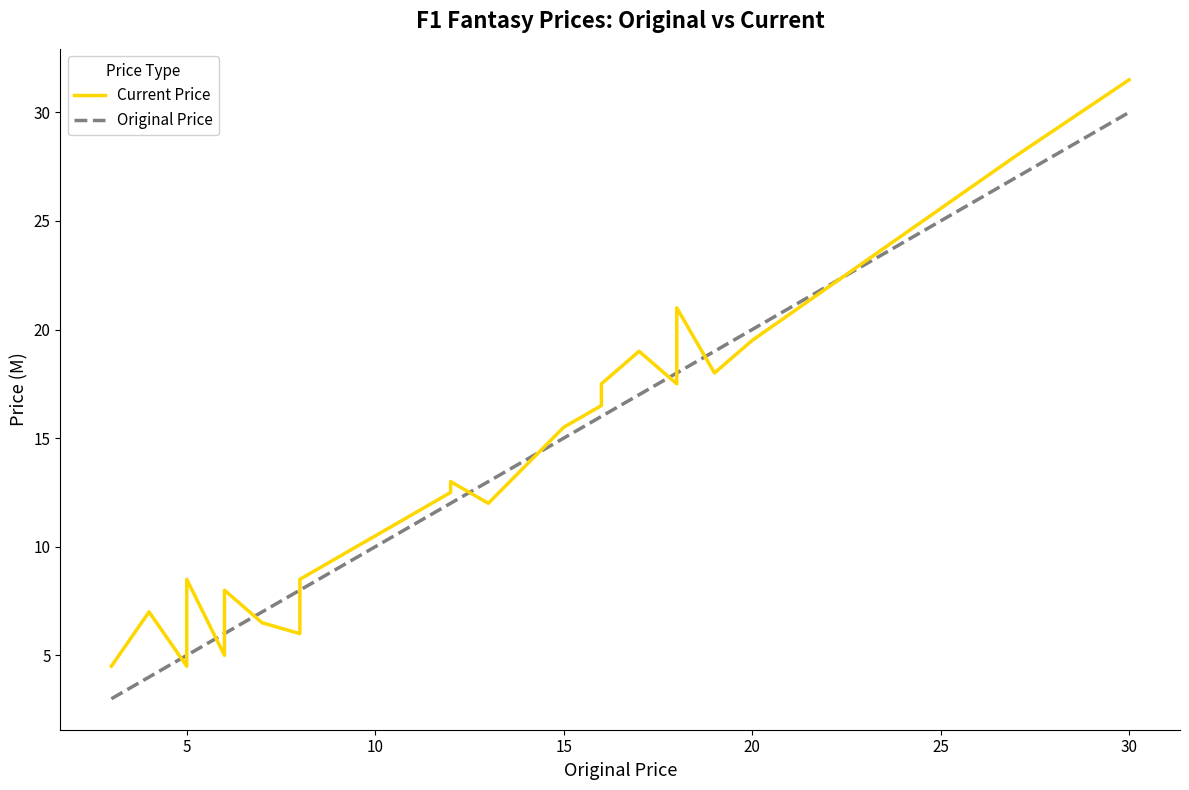

What is the lowest value of the Current Price series?

4.5